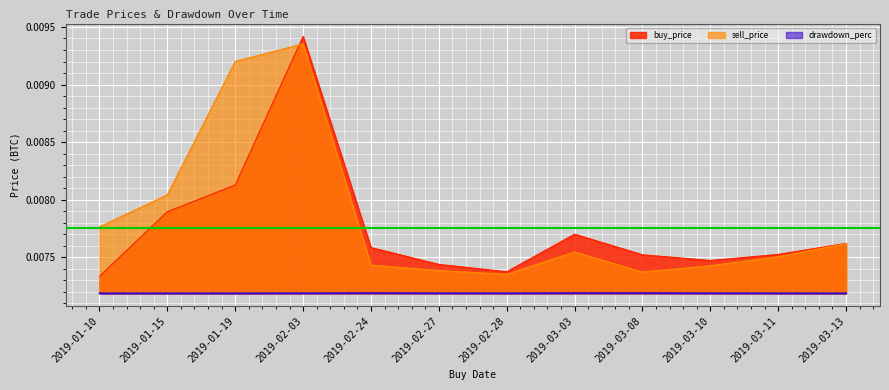

What position from the left is 2019-03-11?

11